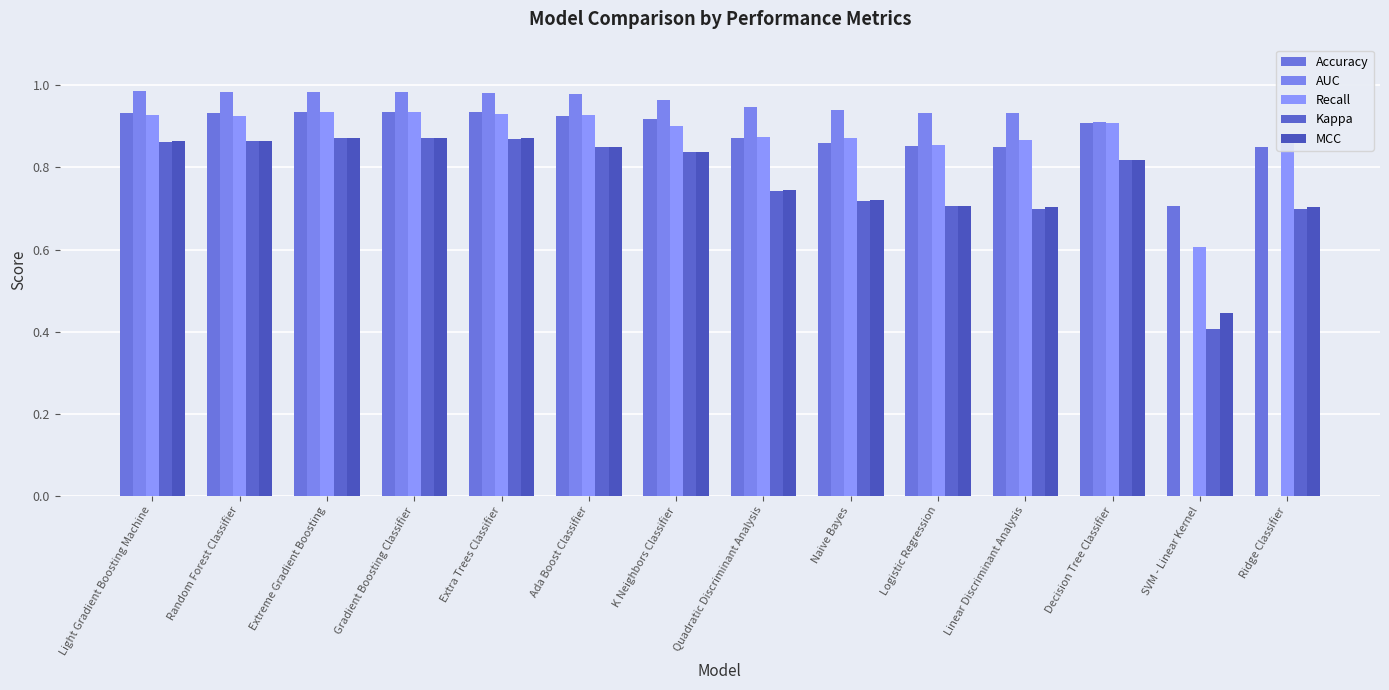

Which series changed the most between Quadratic Discriminant Analysis and Decision Tree Classifier?

Kappa